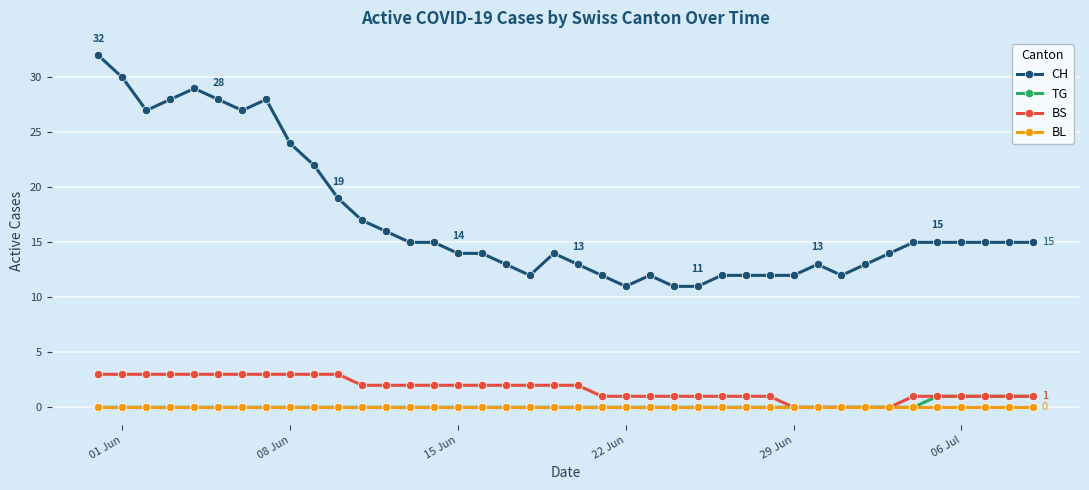

How many distinct data groups are displayed?

4